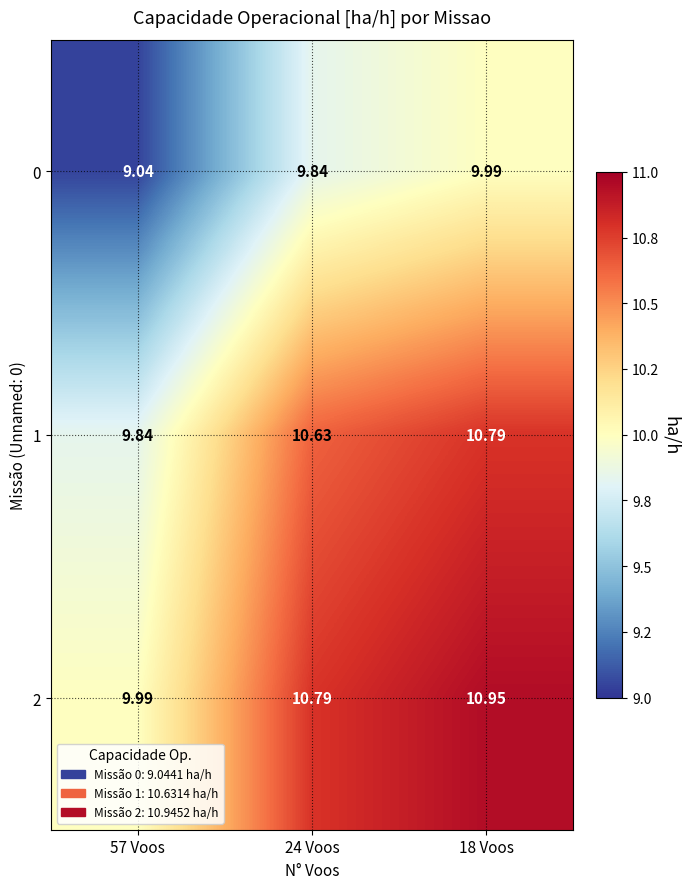

Which category has the lowest value across all series?

57 Voos